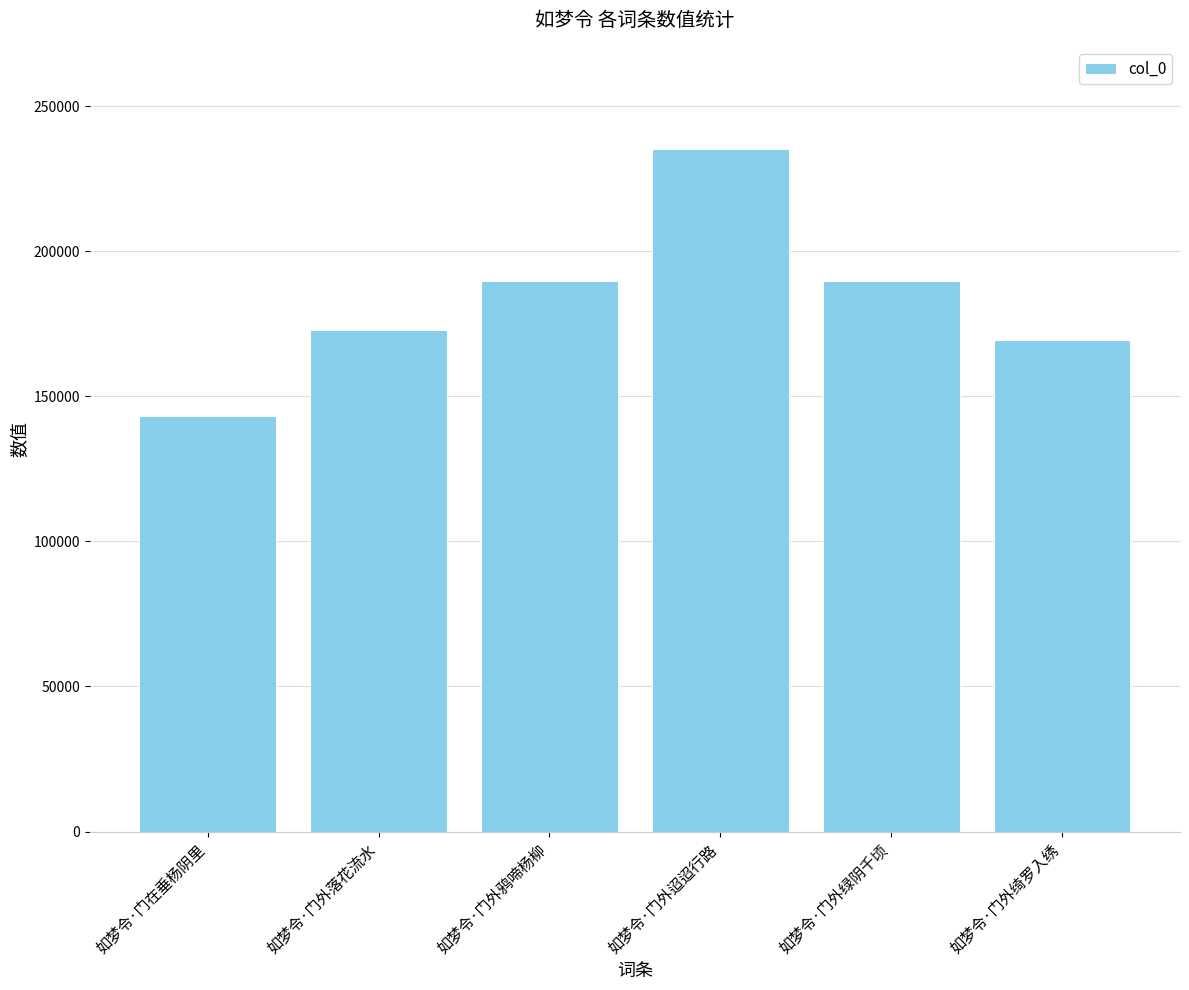

The value at 如梦令·门在垂杨阴里 is 240426. True or false?

False